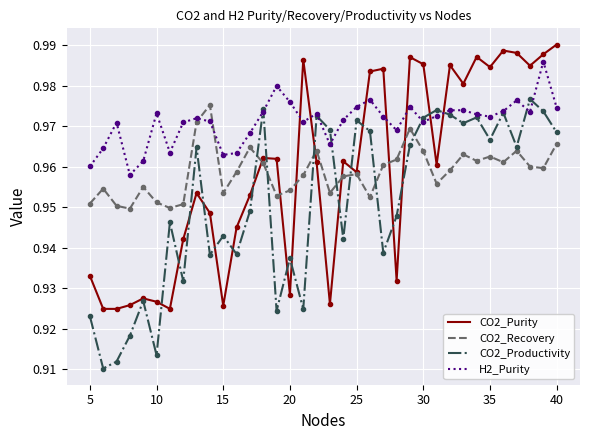

Which series has the largest total across all categories?

H2_Purity